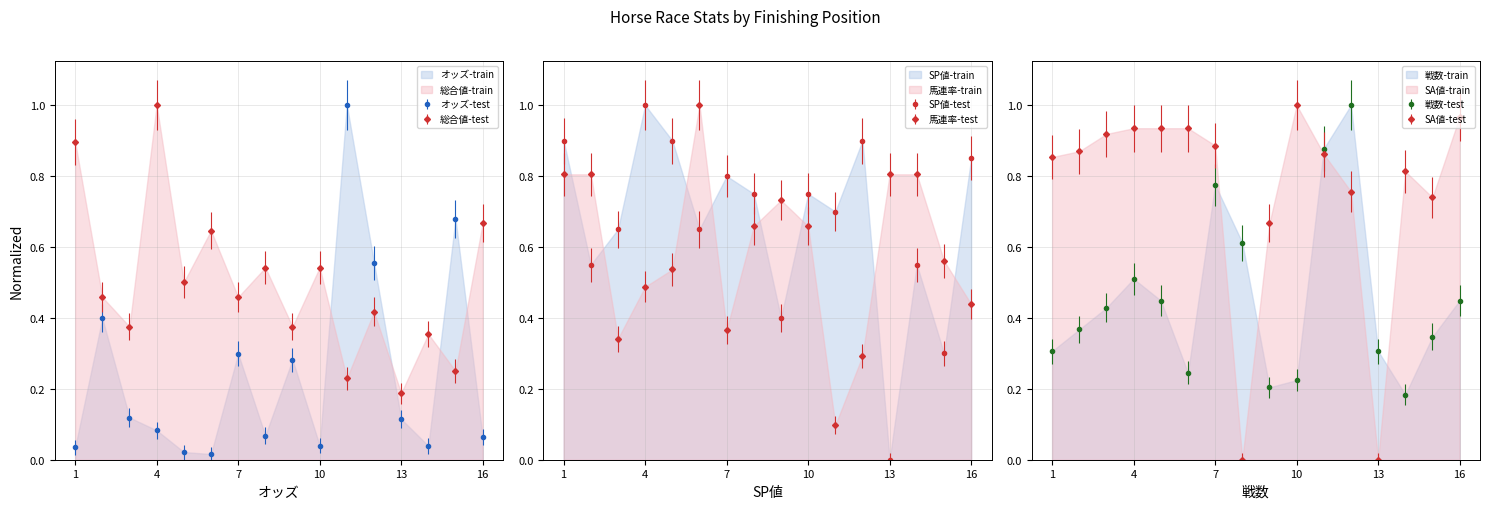

Where is the first local minimum for オッズ?

6